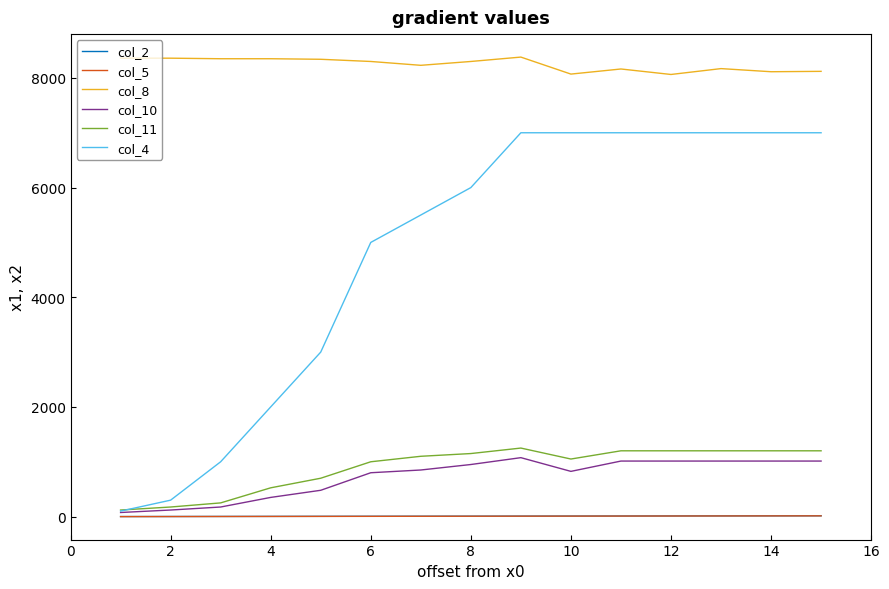

Which series has the largest range (max minus min)?

col_4